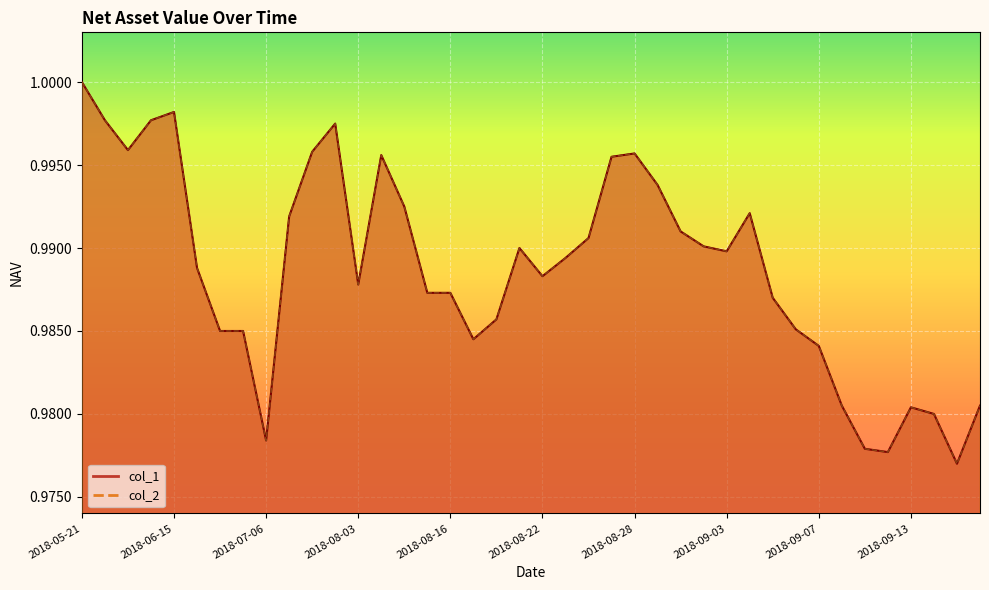

True or false: col_1 and col_2 intersect in this chart.

False